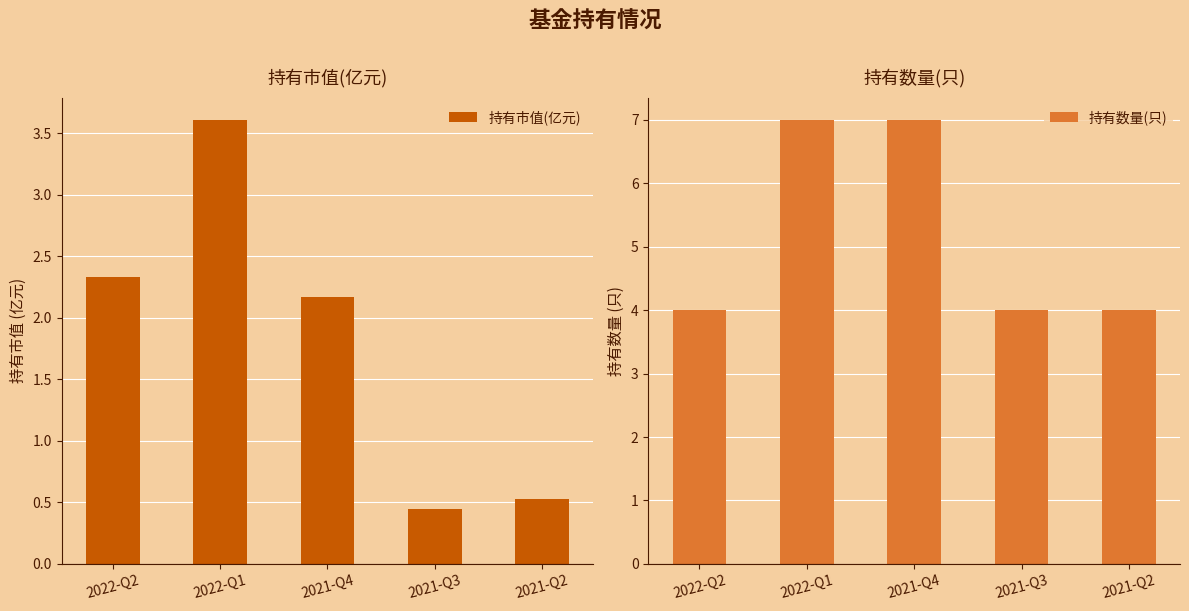

How many bars are there in each group?

2